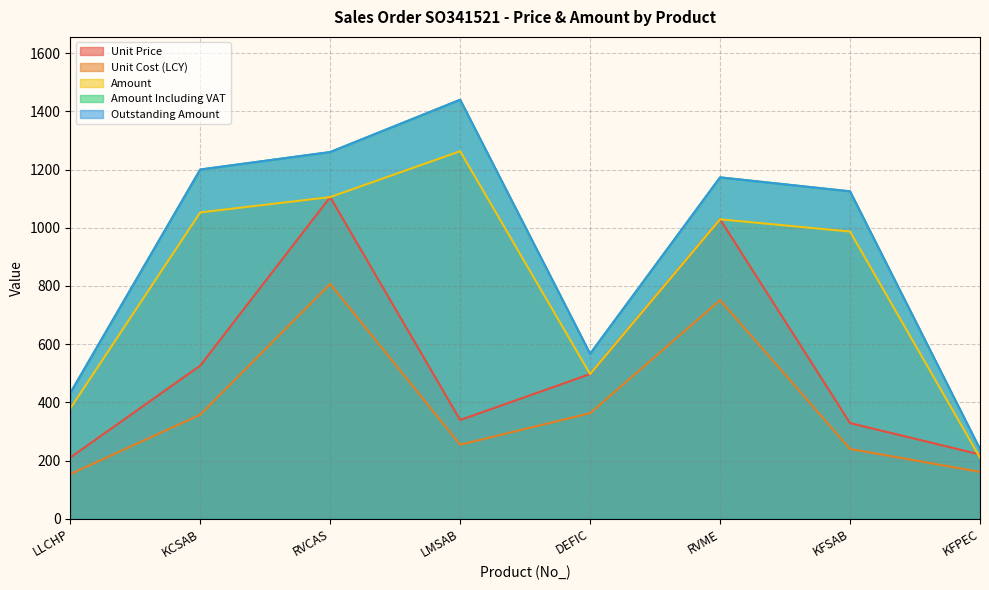

How many distinct data groups are displayed?

5